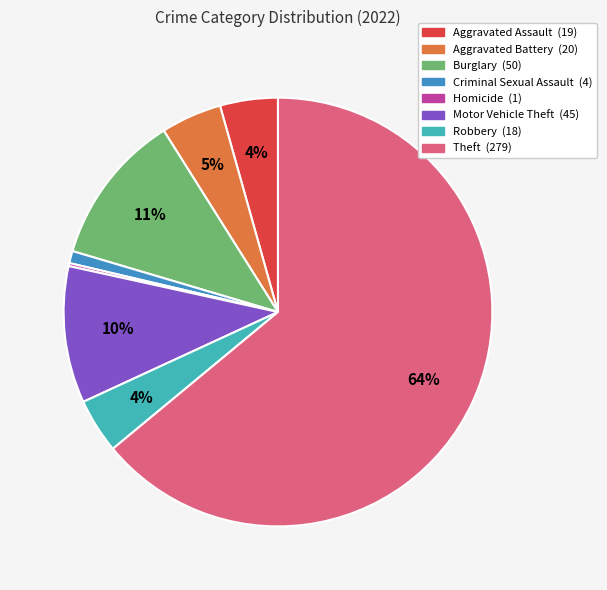

To the nearest percent, what is the average slice percentage?

12%